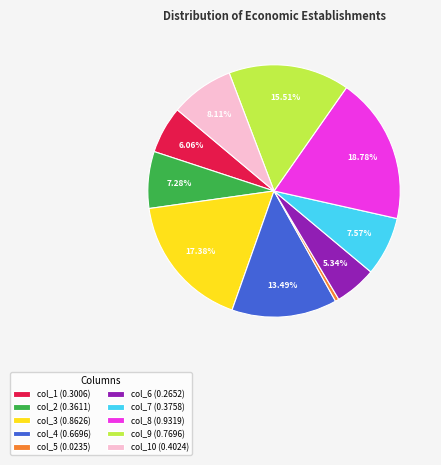

Count the number of slices in the pie.

10